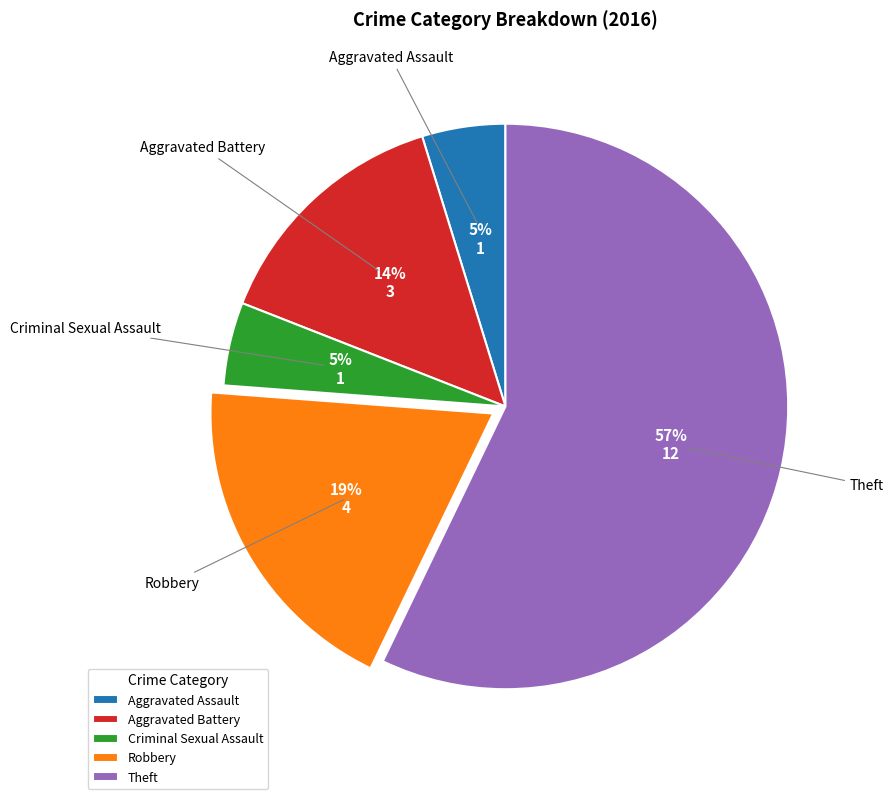

Which category has the biggest portion of the pie?

Theft